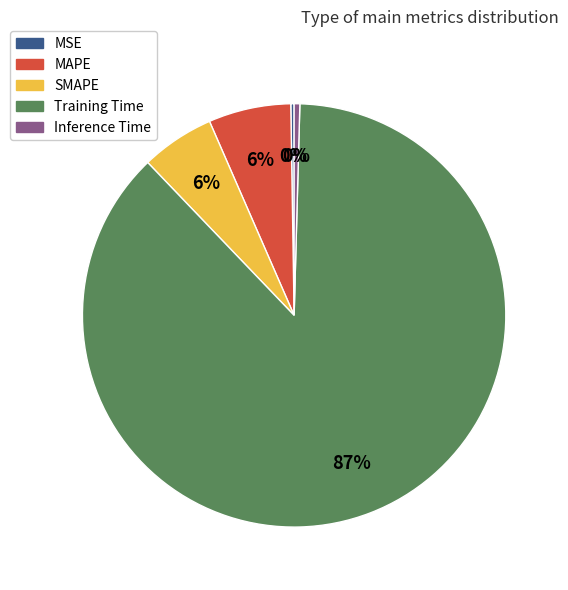

Is there a majority slice in this chart?

Yes